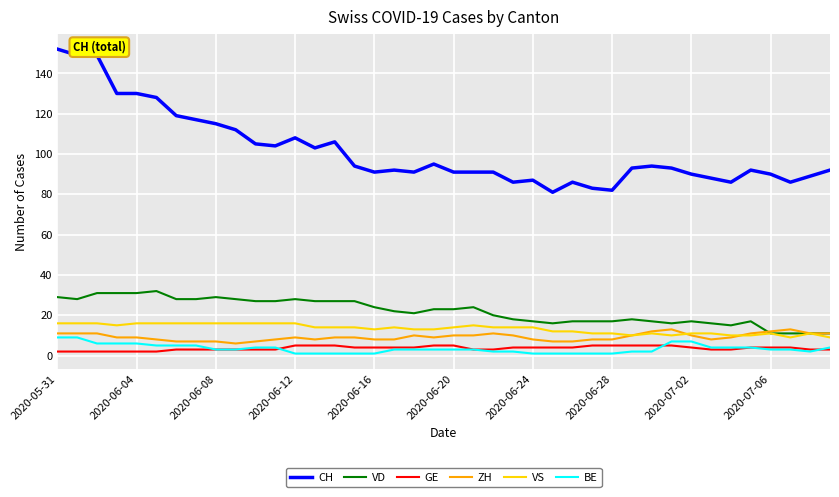

What is the greatest value displayed?

152